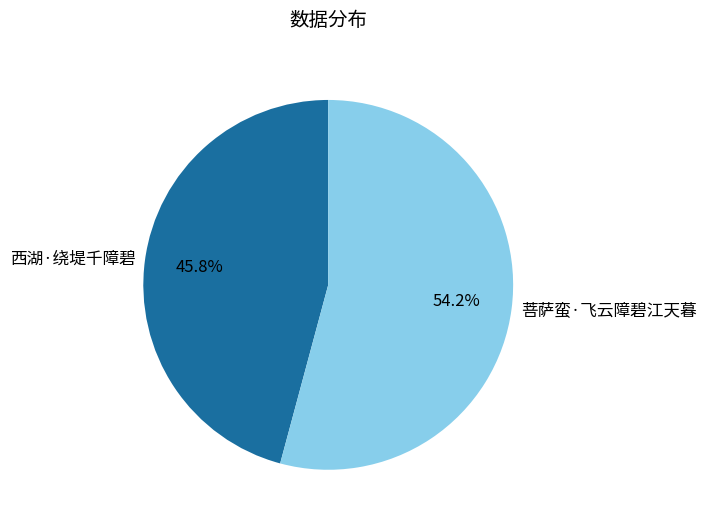

What percentage is the 西湖·绕堤千障碧 slice, to the nearest percent?

46%